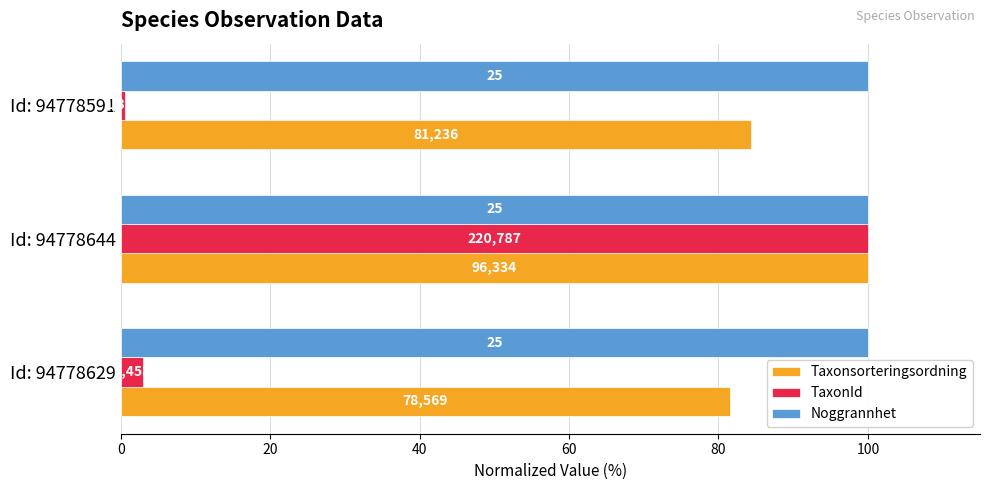

What are all the series names shown in the legend?

Taxonsorteringsordning, TaxonId, Noggrannhet